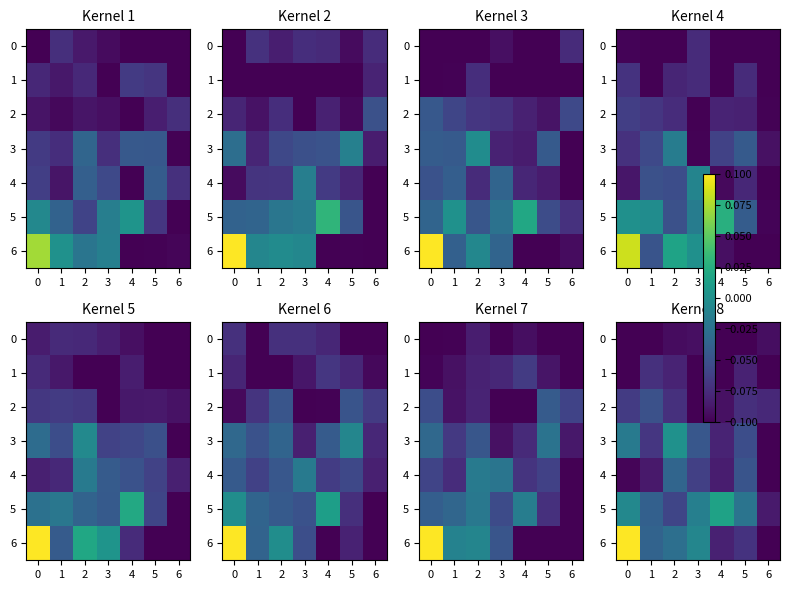

What is the difference between the maximum and minimum values in the 5 series?

0.1